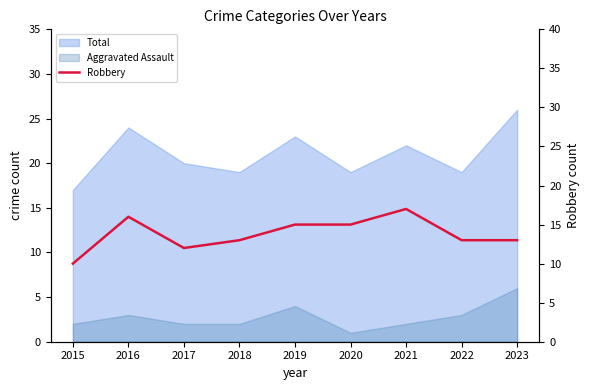

How many data points are less than 13?

2